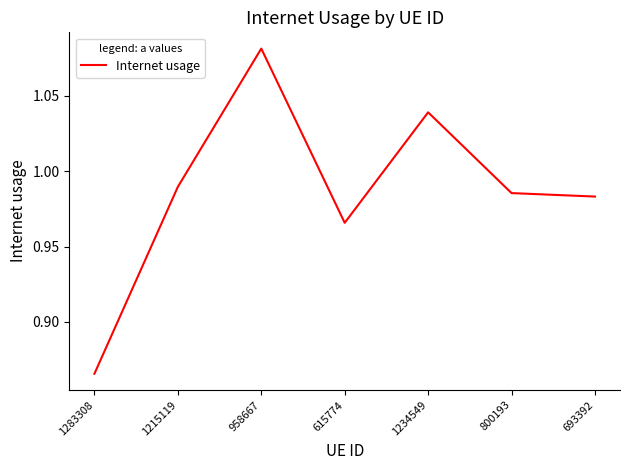

Rank the categories by value from highest to lowest.

958667, 1234549, 1215119, 800193, 693392, 615774, 1283308